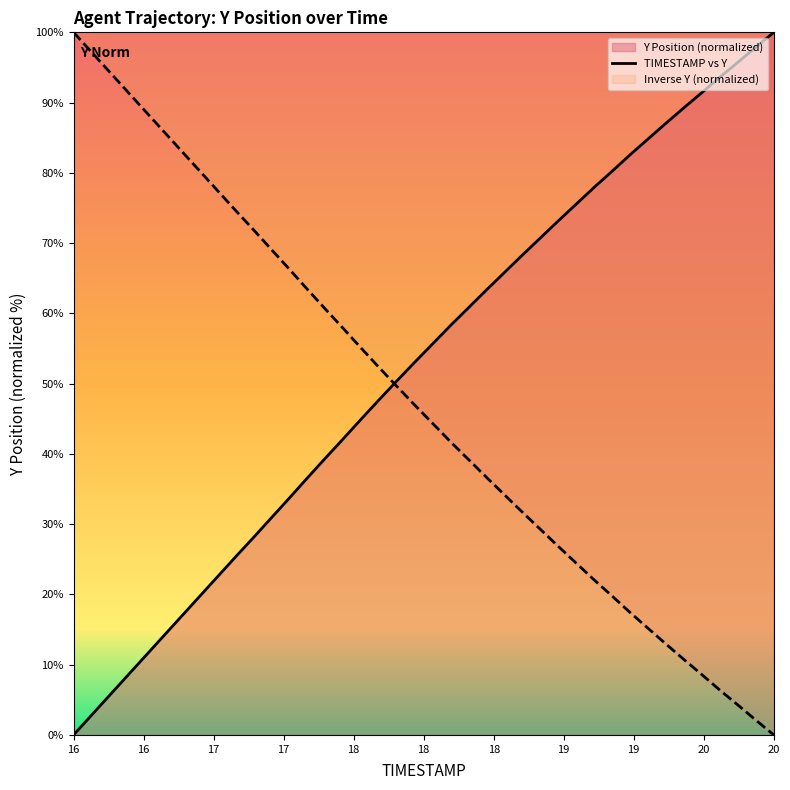

What is the value of the 26th point from the left?

68.3